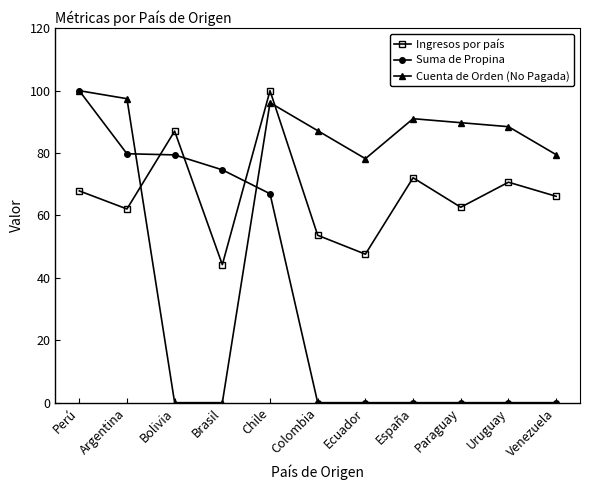

What is the greatest value displayed?

100.0